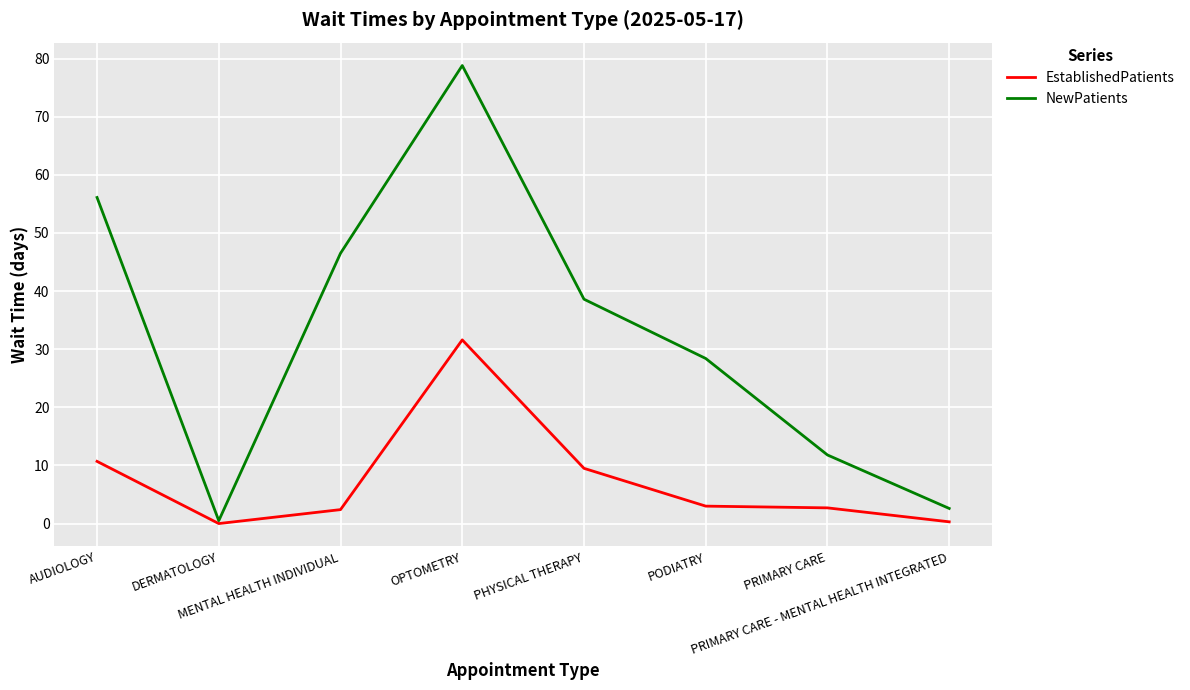

Which series has the largest range (max minus min)?

NewPatients